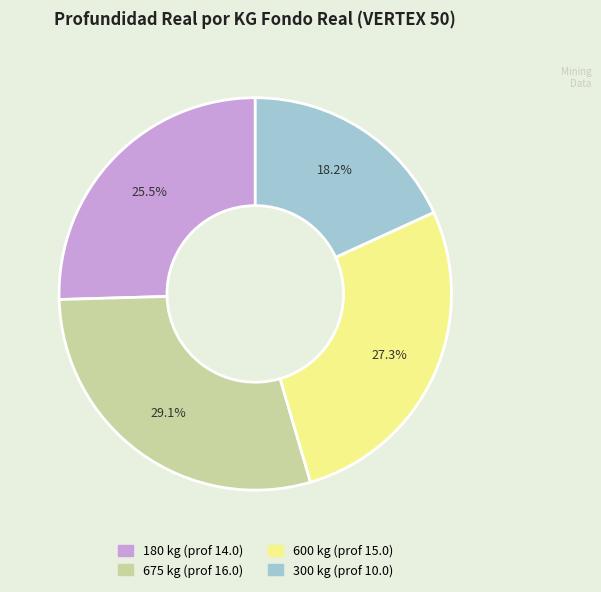

How many segments does this pie chart have?

4